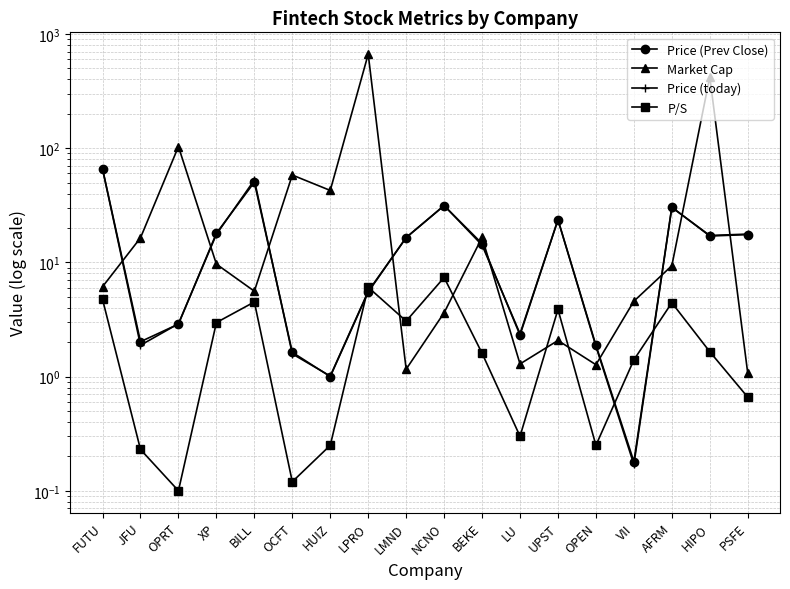

What is the label of the 4th point from the left?

XP